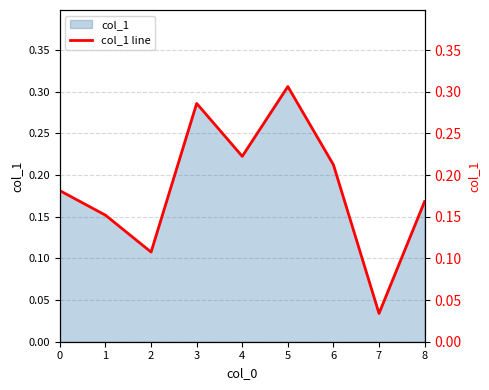

Reading right to left, transcribe all the data shown in this chart.

8=0.2	7=0.0	6=0.2	5=0.3	4=0.2	3=0.3	2=0.1	1=0.2	0=0.2